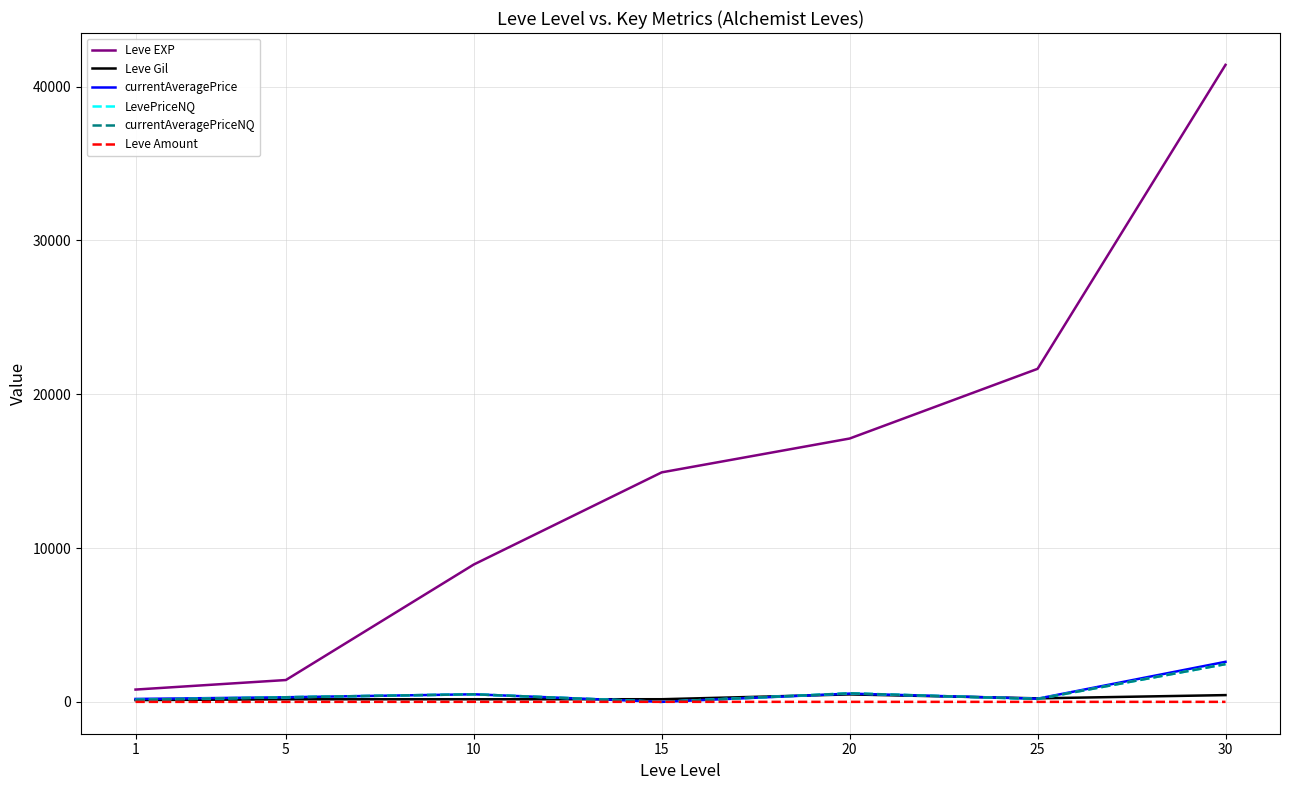

What value does the currentAveragePriceNQ series have at 5?

300.0